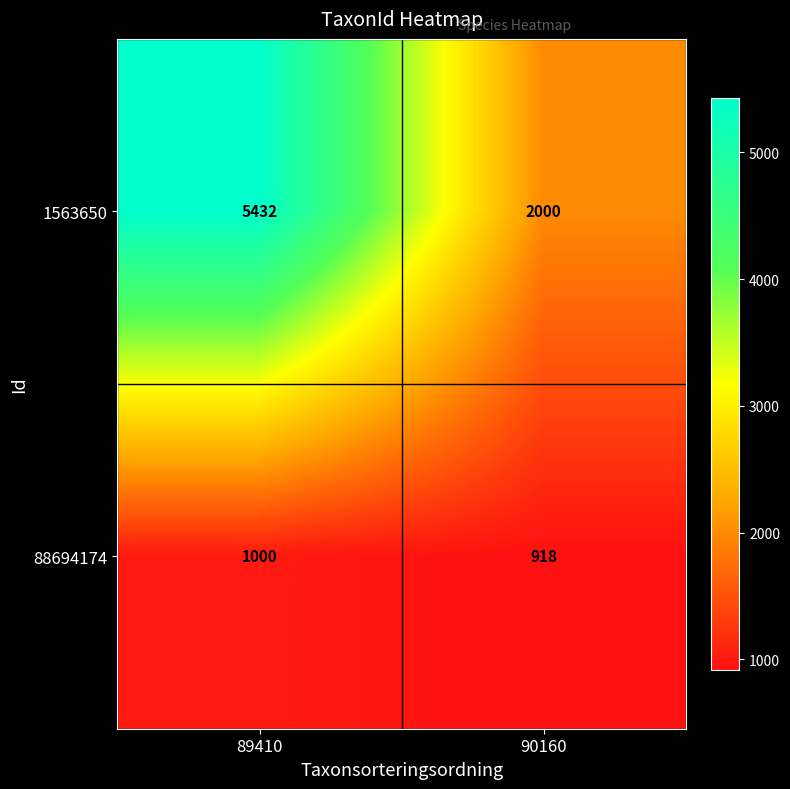

What is the sum of all 88694174 values?

1918